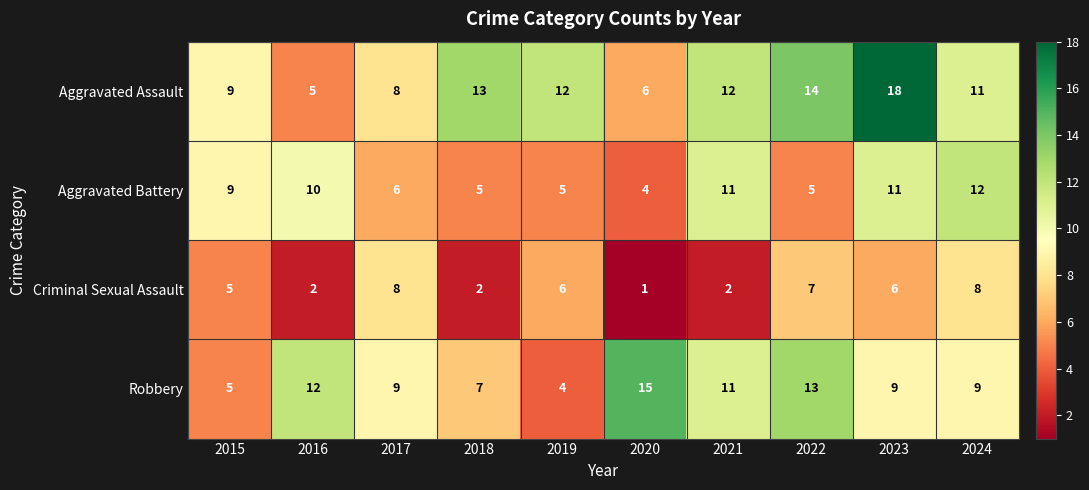

The Aggravated Assault series shows 6 at 2020. True or false?

True